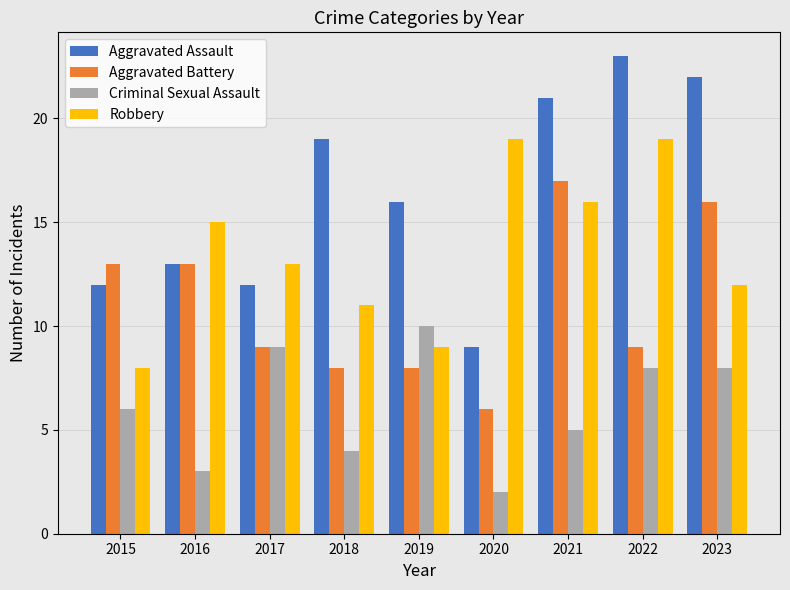

Rank the series at 2020 from highest to lowest value.

Robbery, Aggravated Assault, Aggravated Battery, Criminal Sexual Assault